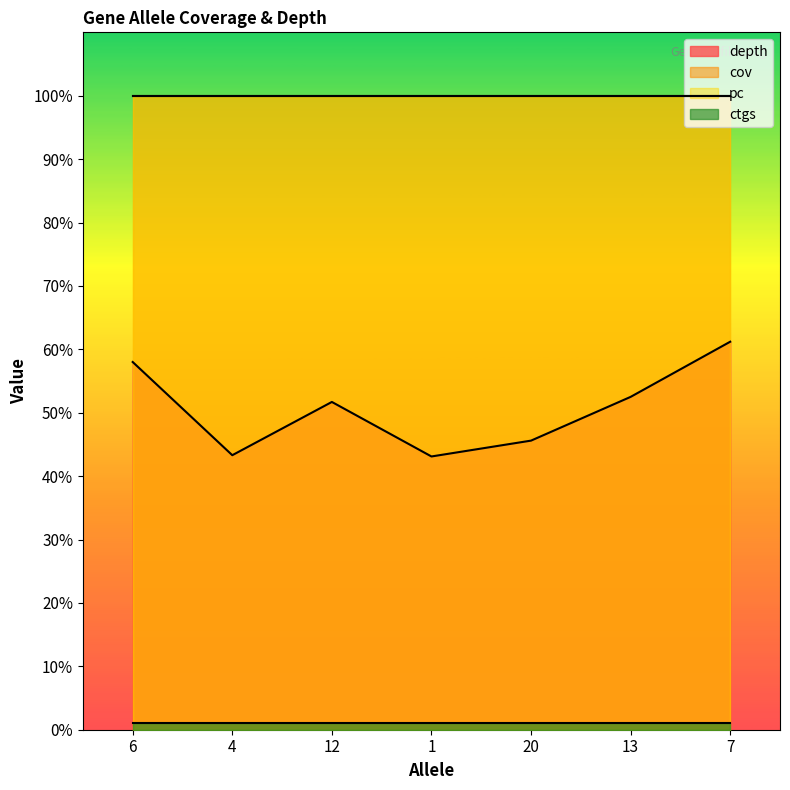

At which label does depth reach its peak?

7